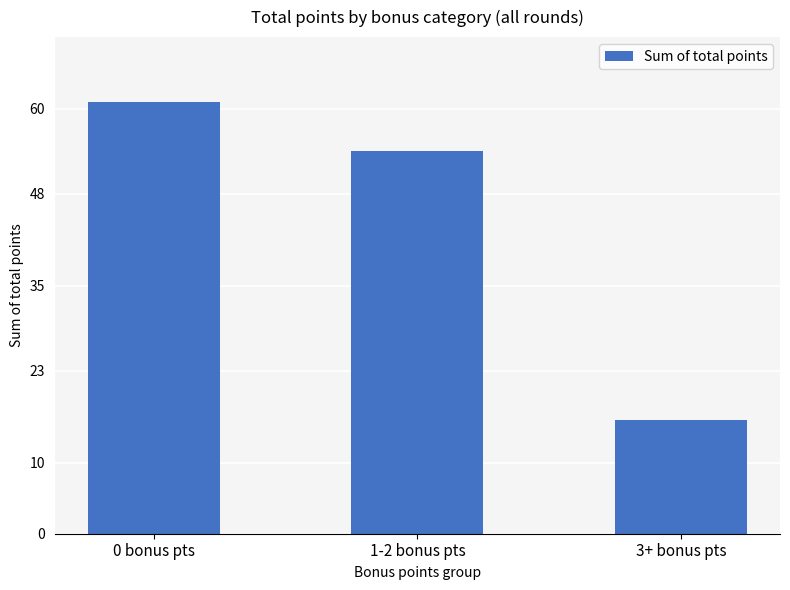

Is it true that the value at 0 bonus pts is 61?

True